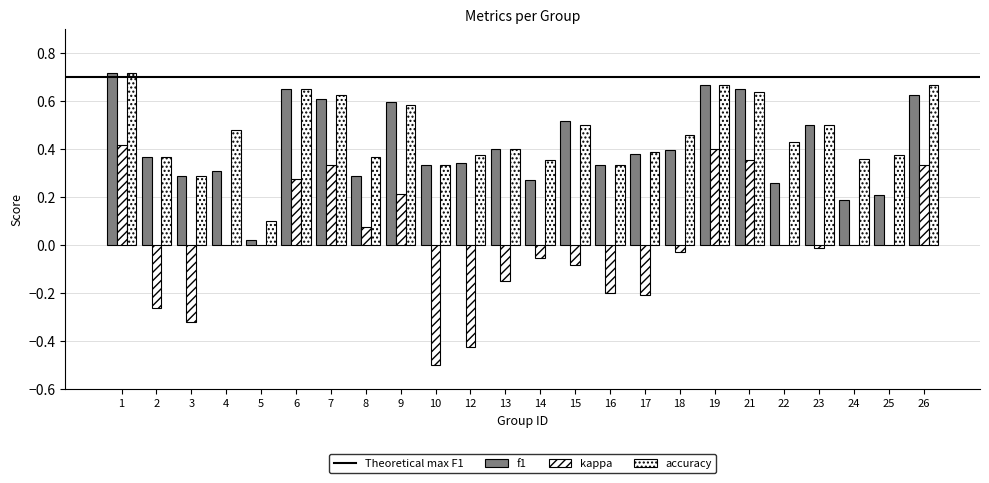

Count the number of data series in this chart.

3